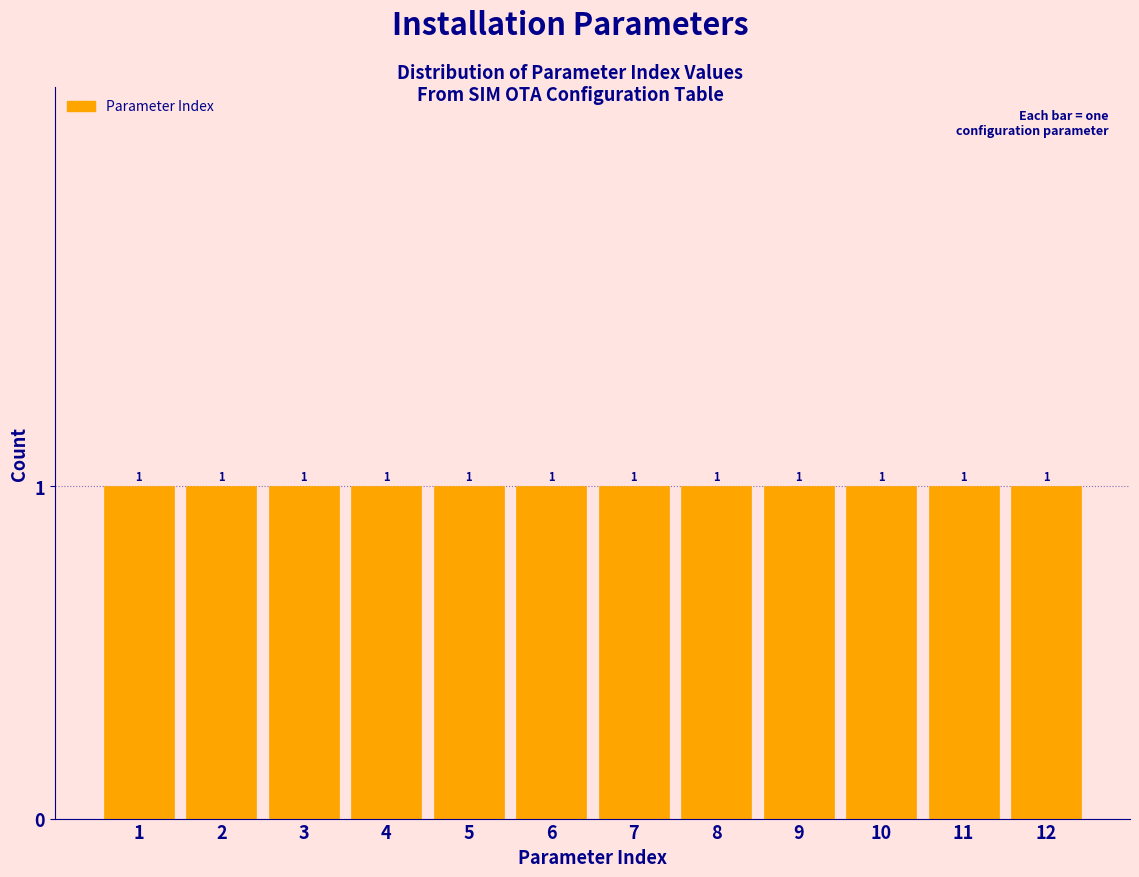

Reading left to right, list every bar in this chart as the range it spans on the x-axis followed by its height.

0.5 to 1.5: 1
1.5 to 2.5: 1
2.5 to 3.5: 1
3.5 to 4.5: 1
4.5 to 5.5: 1
5.5 to 6.5: 1
6.5 to 7.5: 1
7.5 to 8.5: 1
8.5 to 9.5: 1
9.5 to 10.5: 1
10.5 to 11.5: 1
11.5 to 12.5: 1